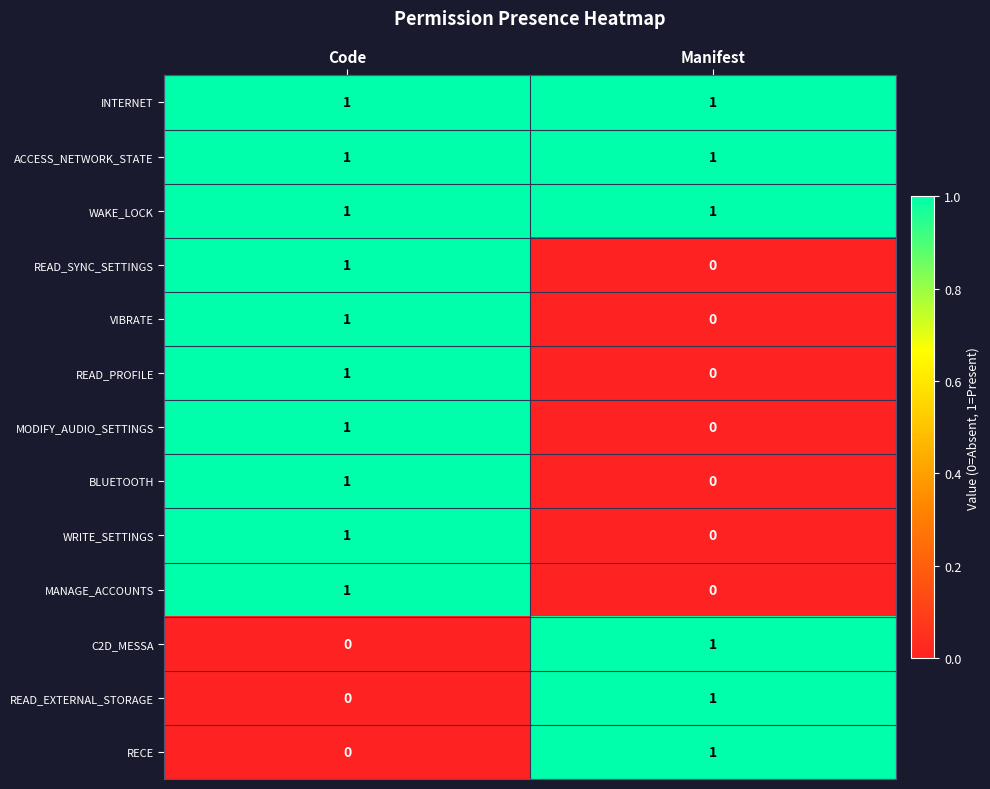

The WRITE_SETTINGS series shows 1 at Code. True or false?

True